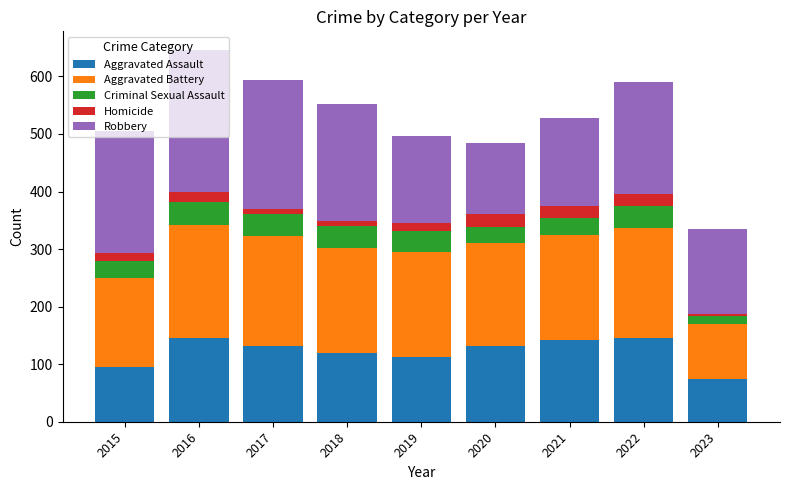

What is the total value across all series at 2018?

552